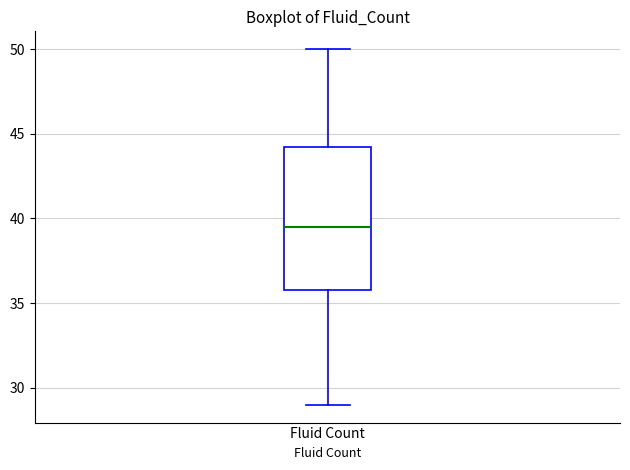

Read this box plot against the y-axis: the position of the median line, the range covered by the box, and the ends of both whiskers. The values are not printed on the chart, so give them approximately, as read against the axis.

median 39.5, box 36.0 to 44.5, whiskers 29.0 to 50.0